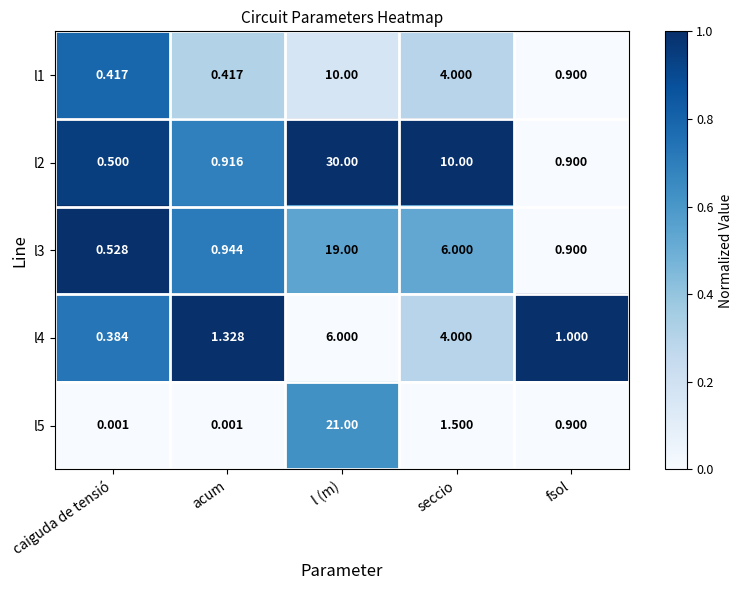

Where is l4 nearest to the value 3?

seccio